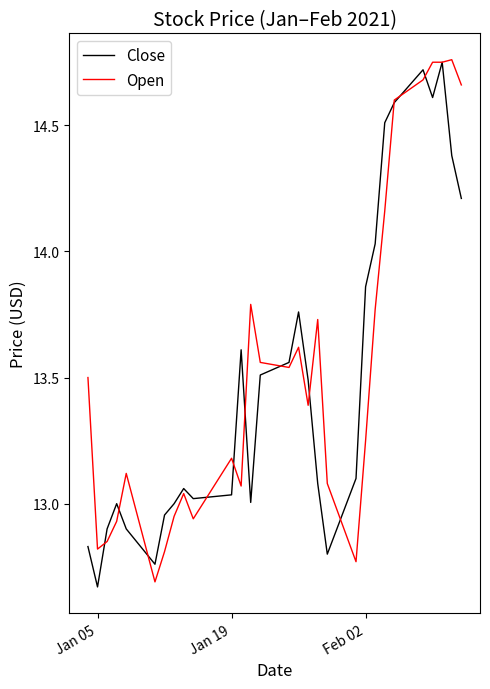

Does the chart display data point markers on the line(s)?

No